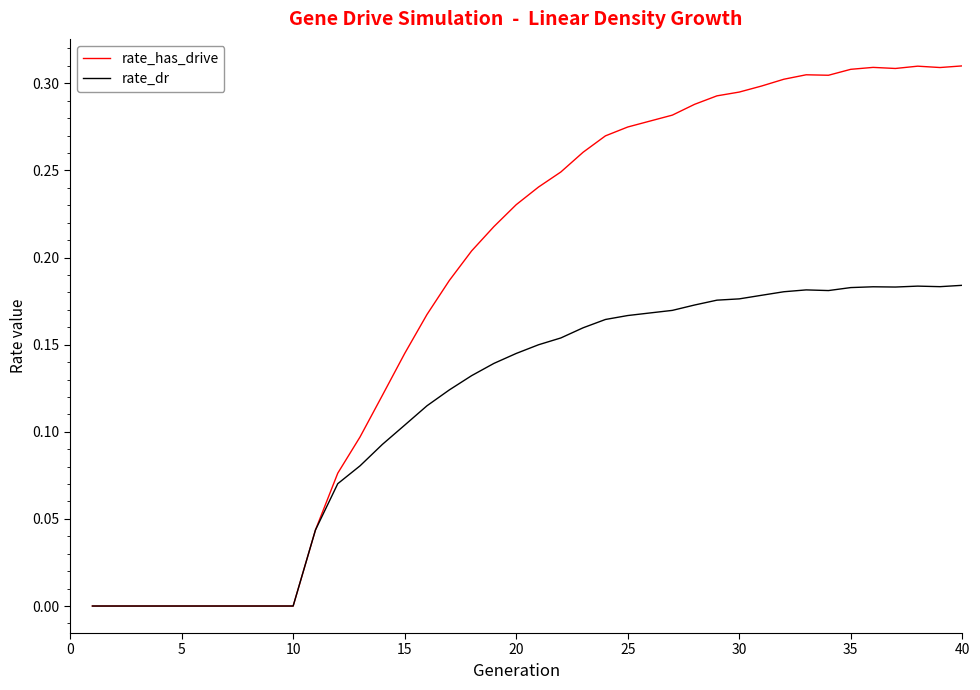

Rank the series by their average value, from highest to lowest.

rate_has_drive, rate_dr